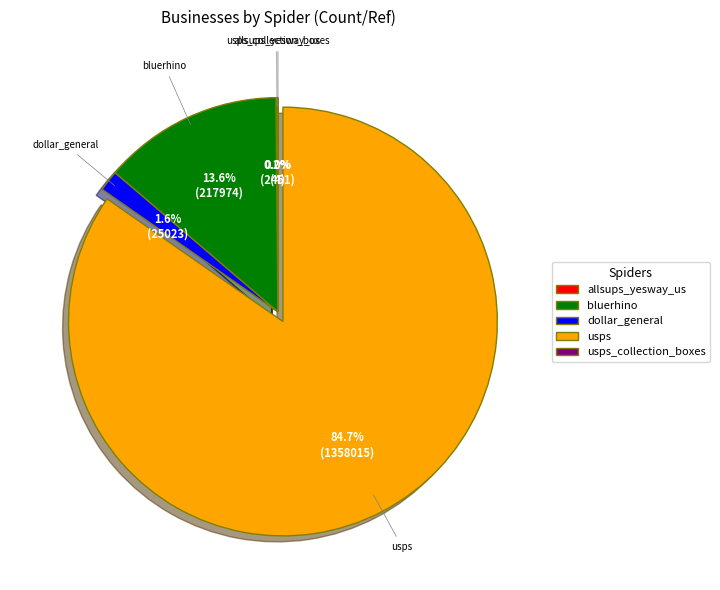

What portion of the pie excludes bluerhino?

86.4%